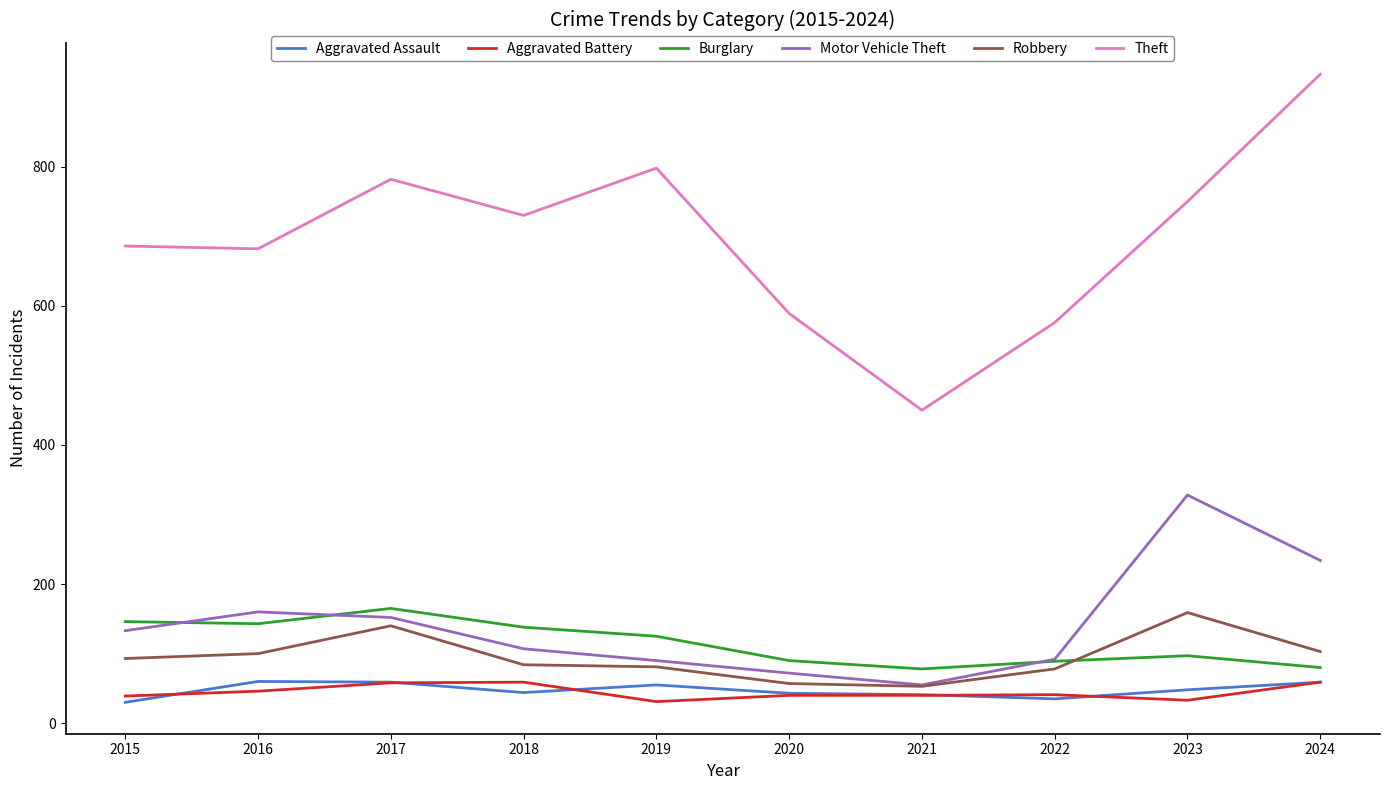

What is the average value of the Burglary series?

115